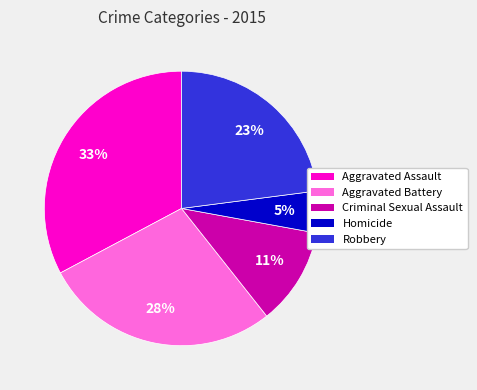

Combined, do Robbery and Criminal Sexual Assault account for over 50%?

No